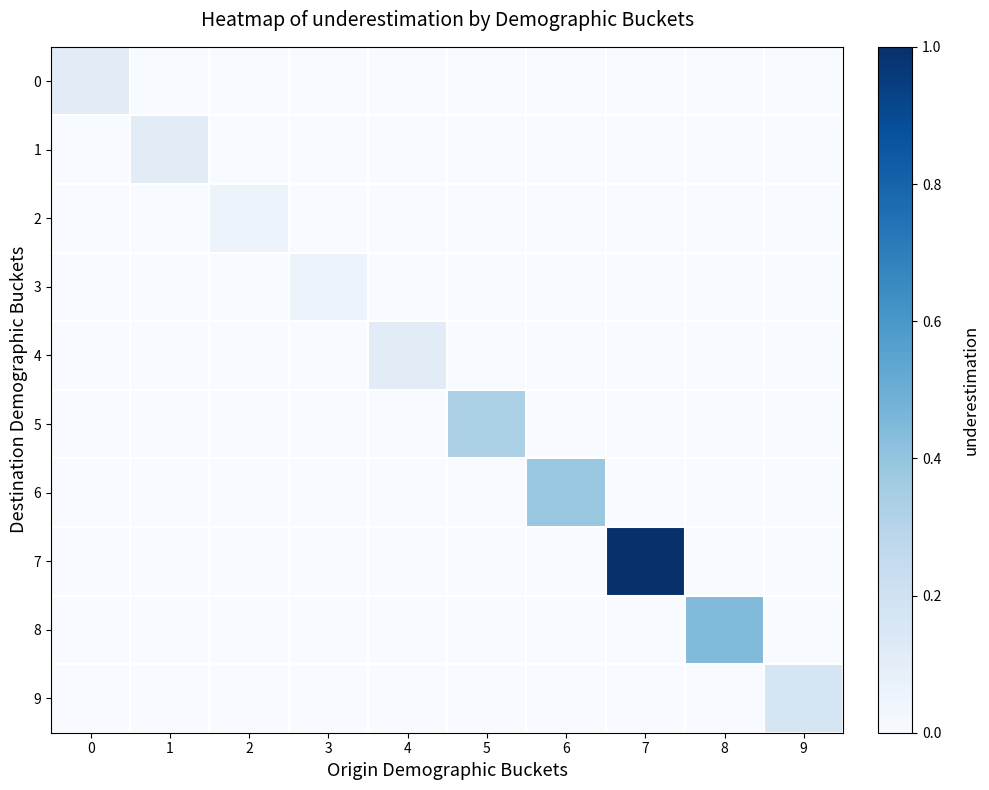

Which series has the largest total across all categories?

7